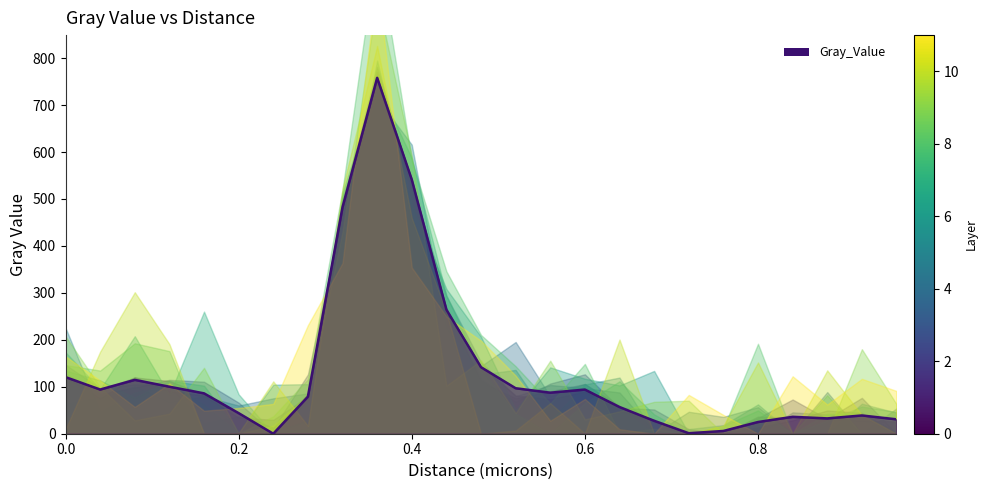

Is it true that the value at 0.08 is 114.7?

True